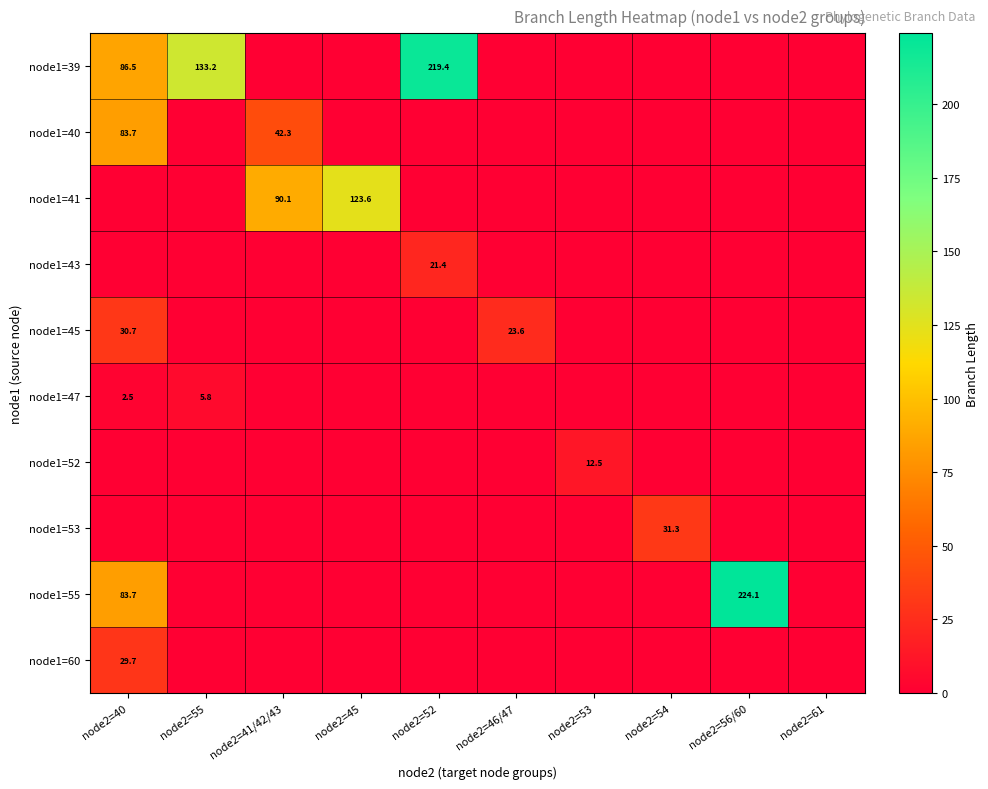

Between node2=55 and node2=46/47, which series saw the biggest shift?

node1=39